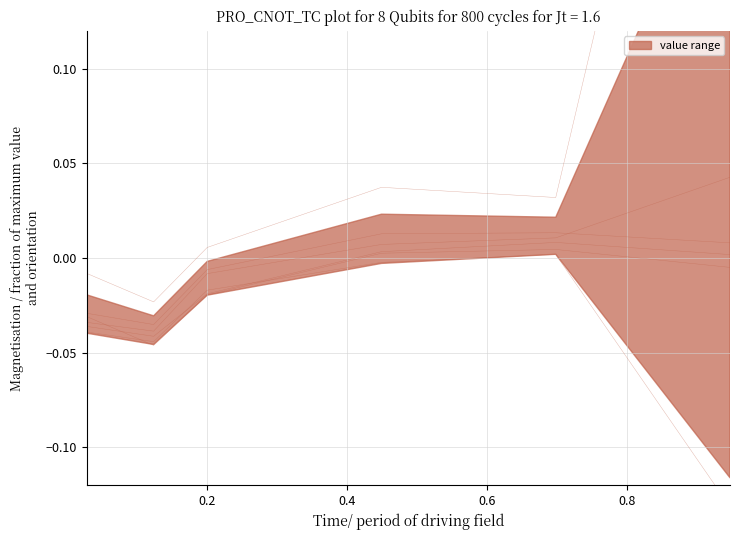

Is this an area chart (filled region under the line)?

No